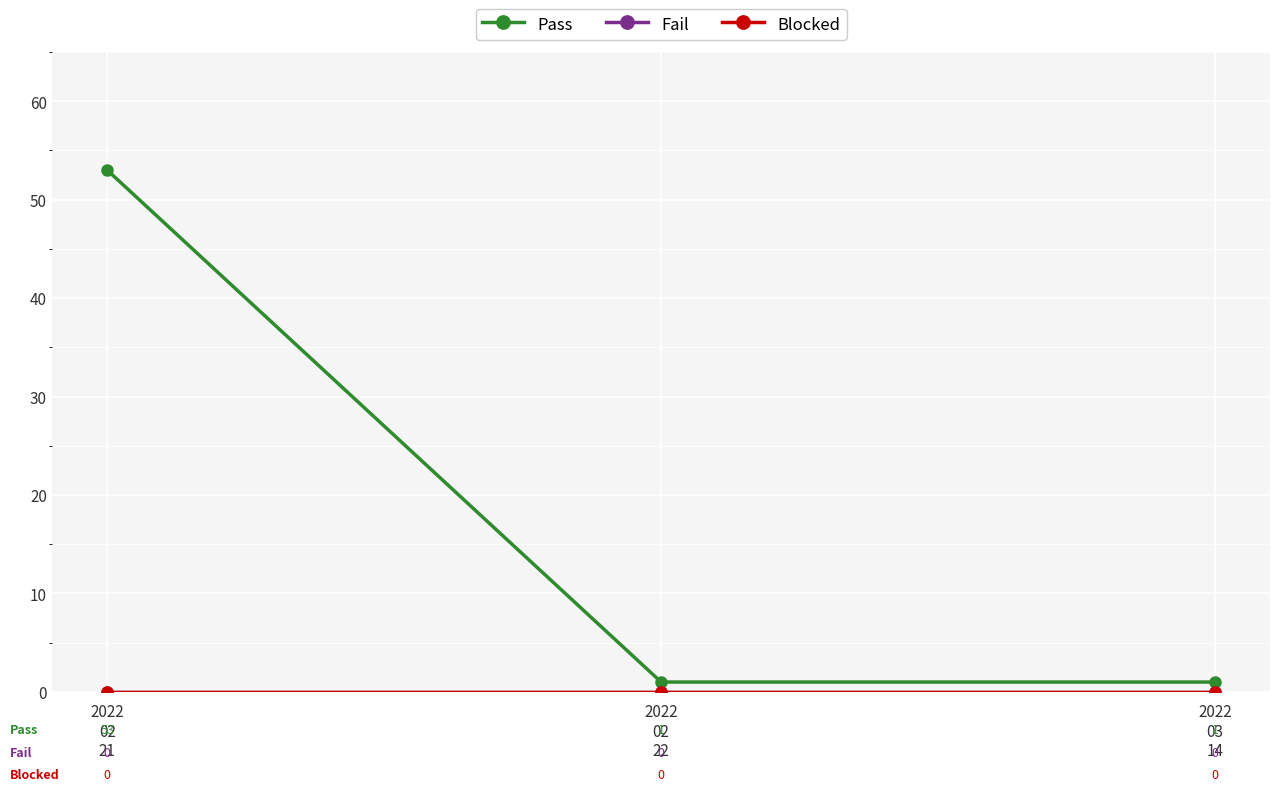

At how many categories does at least one series exceed 13?

1